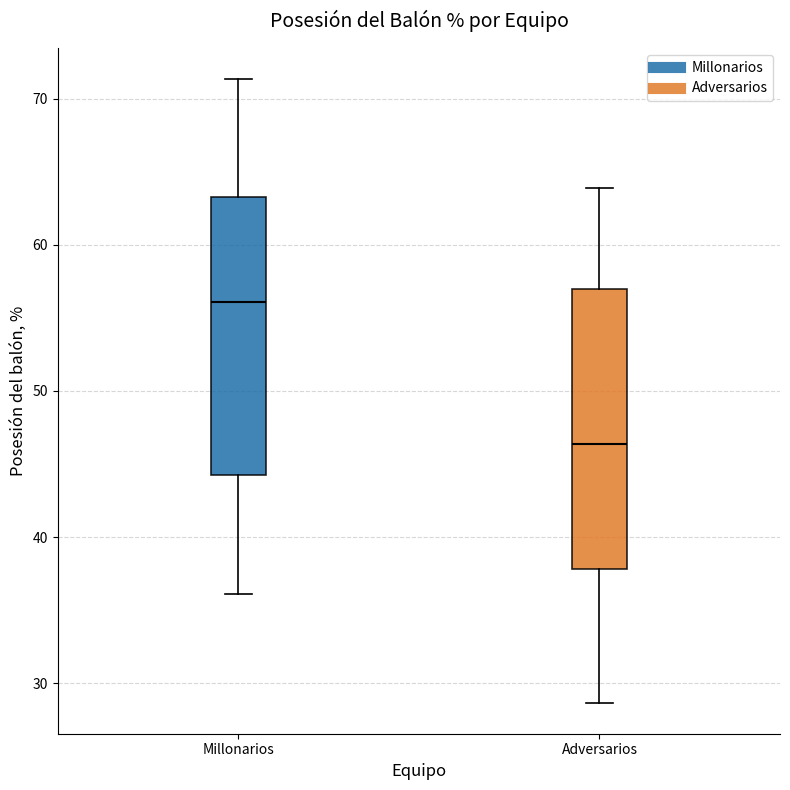

Reading left to right, transcribe this box plot: for each box, give where its median line is, the range the box spans, and where its two whiskers end, as read against the y-axis. The values are not printed on the chart, so give them approximately, as read against the axis.

Millonarios: median 56, box 44 to 63, whiskers 36 to 71
Adversarios: median 46, box 38 to 57, whiskers 29 to 64